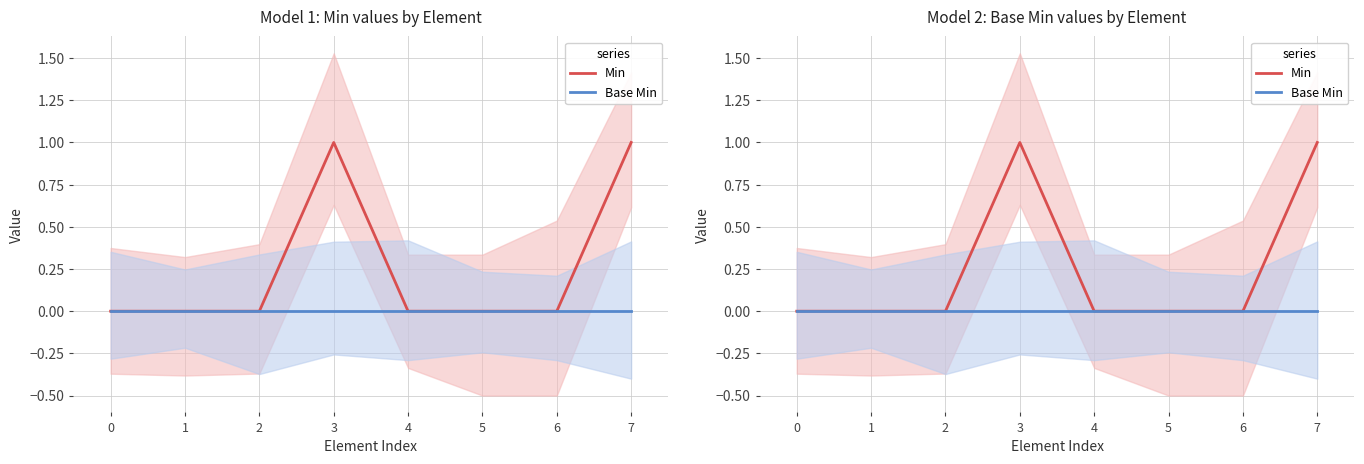

Reading left to right, transcribe all the data shown in this chart.

Min: 0	0	0	1	0	0	0	1
Base Min: 0	0	0	0	0	0	0	0